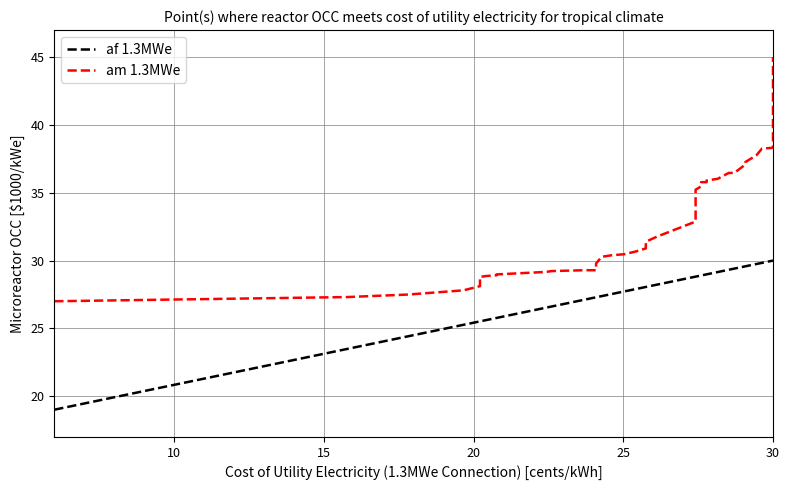

Does the chart display data point markers on the line(s)?

No